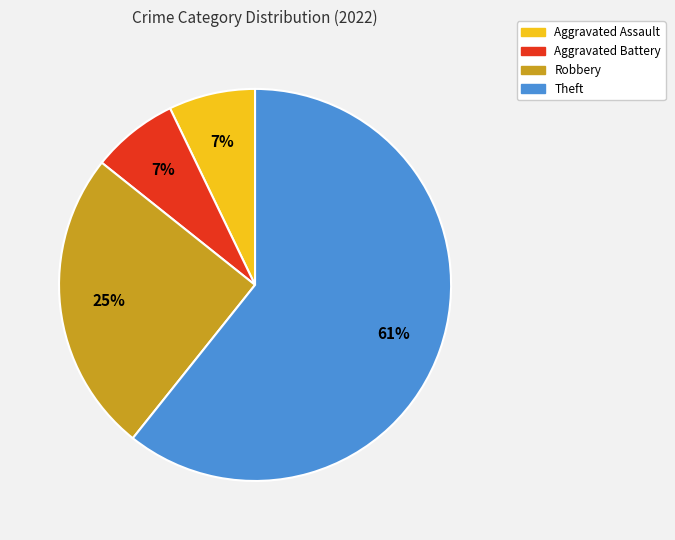

To the nearest percent, what percentage of the pie is Robbery?

25%